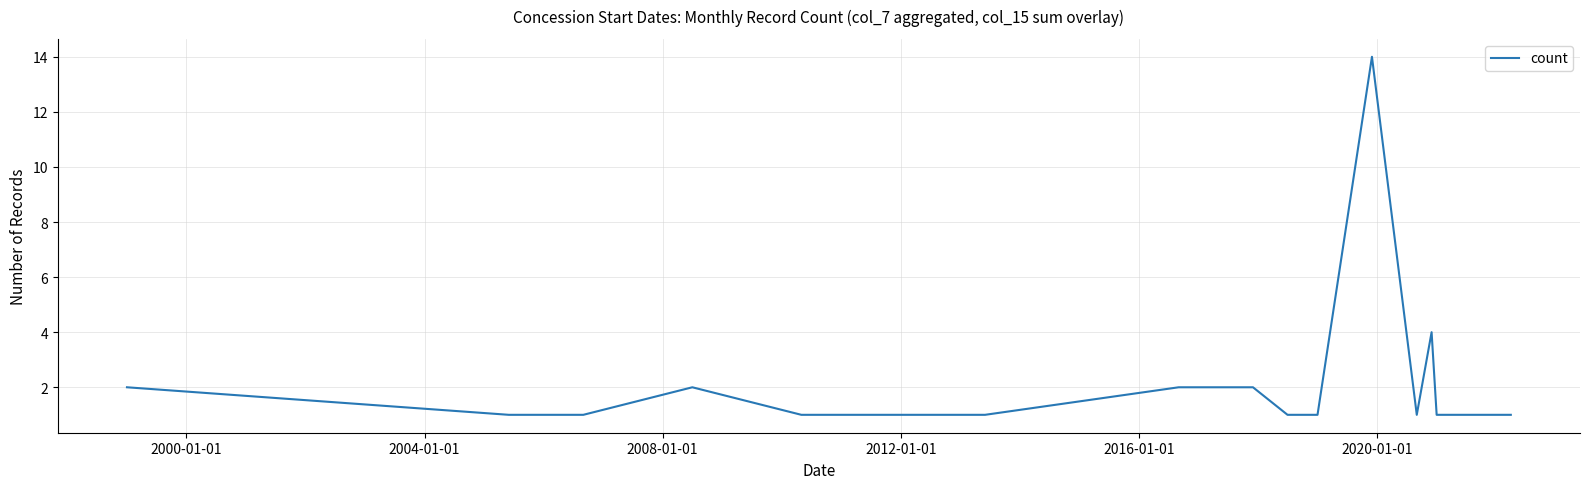

What is the maximum value shown in the chart?

14